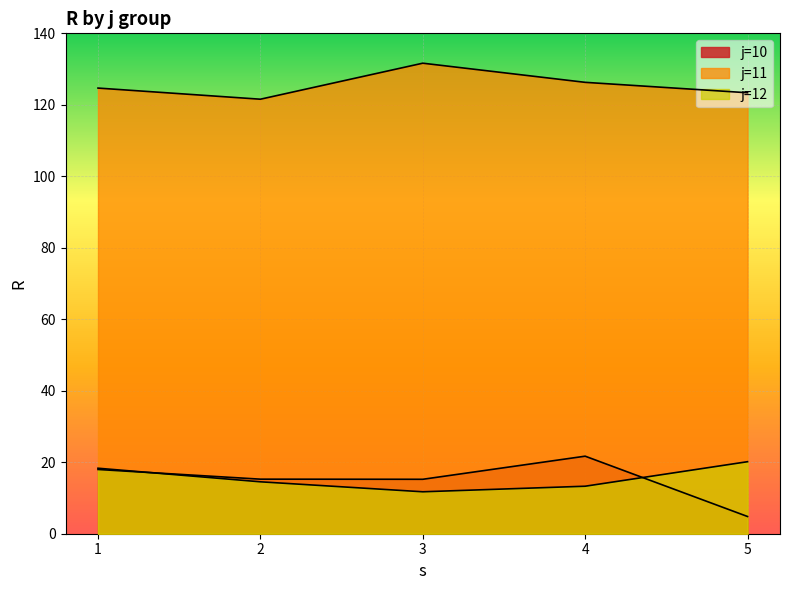

What is the sum of all s values?

45.0